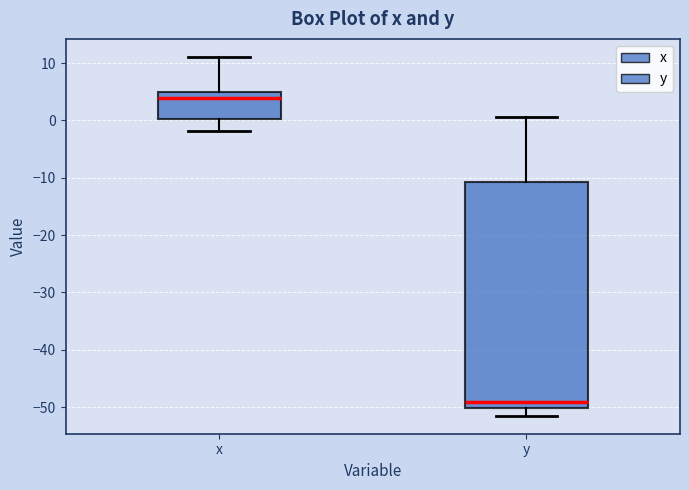

Comparing the boxes themselves (not the whiskers), which one is the tallest?

y